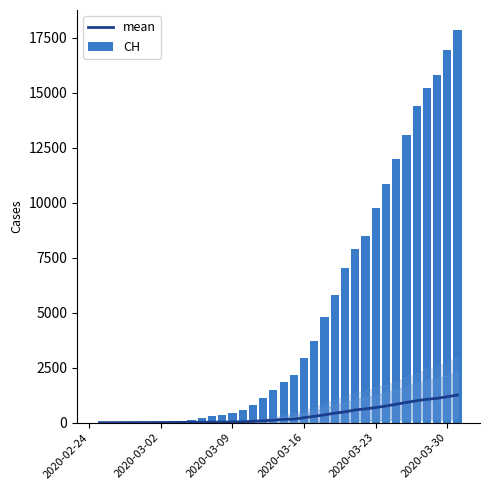

The value of mean at 2020-03-23 is 684.8. True or false?

True